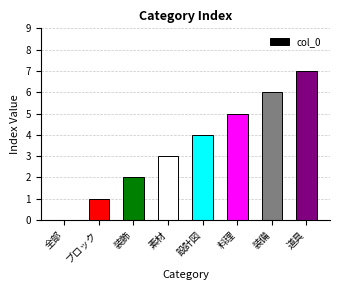

What is the sum of the values at ブロック and 素材?

4